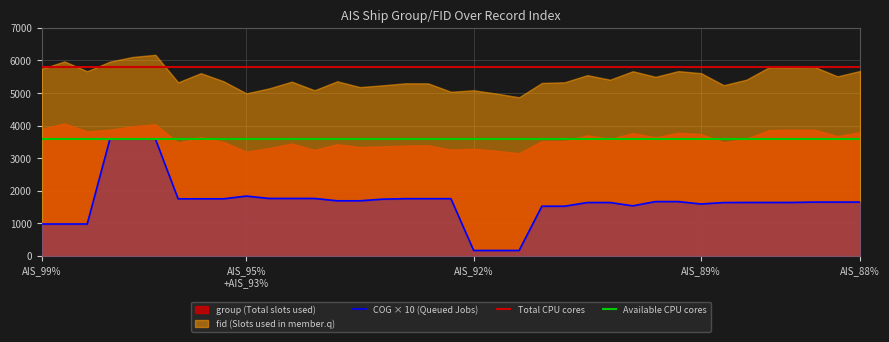

The value of COG × 10 (Queued Jobs) at AIS_88% is 2402. True or false?

False